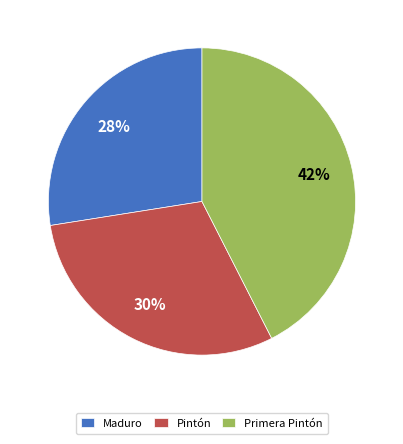

Which has a higher value, Primera Pintón or Maduro?

Primera Pintón